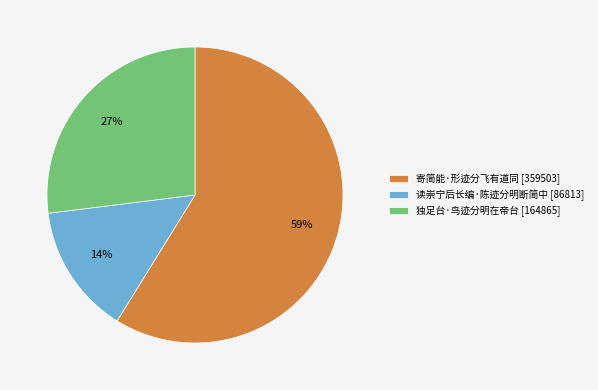

True or false: 读崇宁后长编·陈迹分明断简中 accounts for 14% of the total.

True